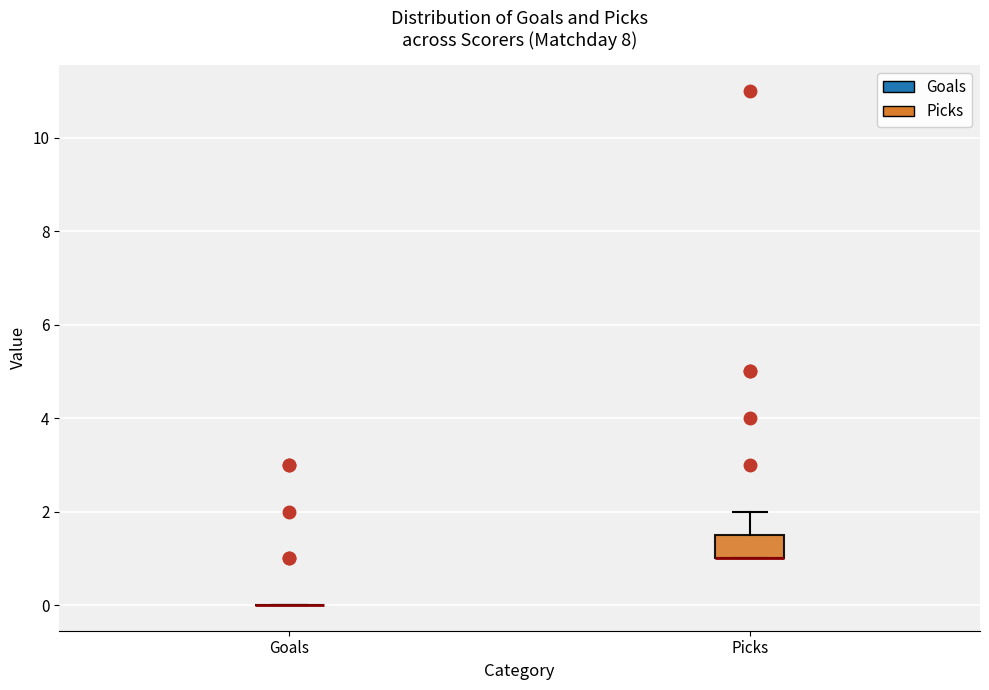

Where is the upper edge of the box for Picks on the y-axis? The values are not printed on the chart, so give them approximately, as read against the axis.

1.6